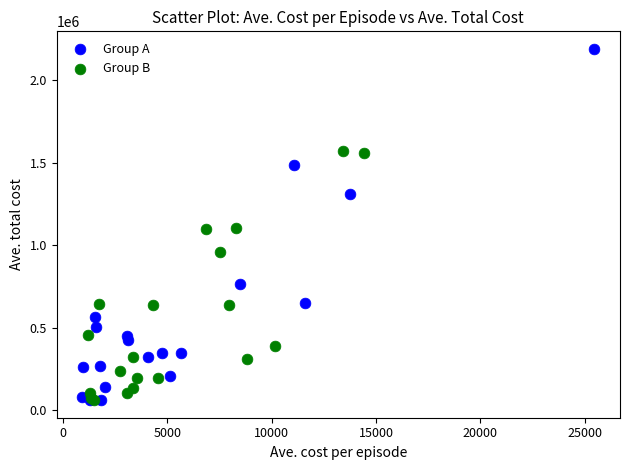

Which series contains the highest Y value?

Group A